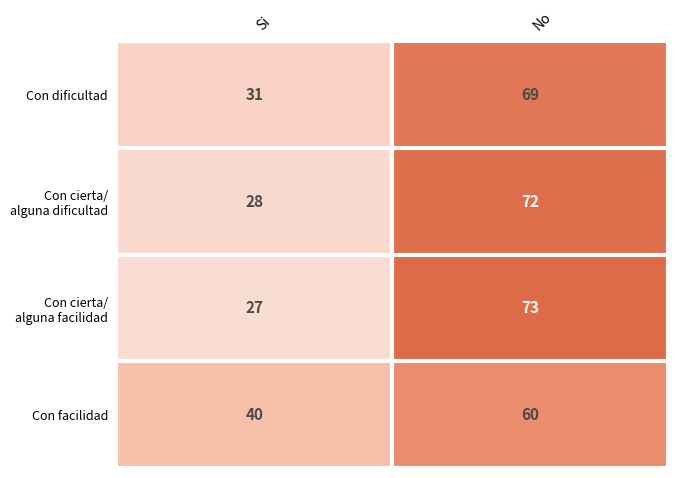

What is the maximum value for Con dificultad?

69